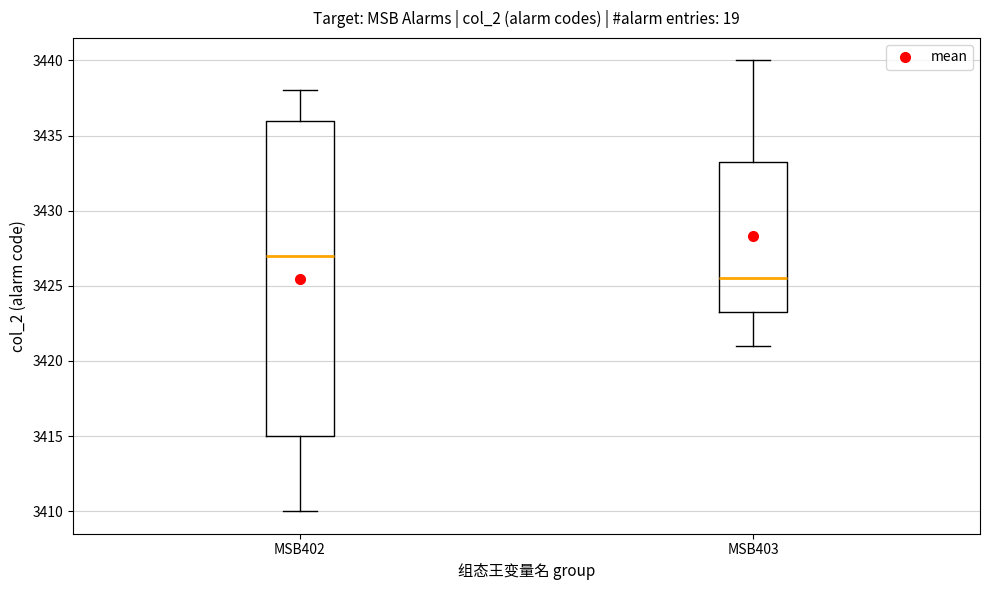

Reading left to right, transcribe this box plot: for each box, give where its median line is, the range the box spans, and where its two whiskers end, as read against the y-axis. The values are not printed on the chart, so give them approximately, as read against the axis.

MSB402: median 3427.0, box 3415.0 to 3436.0, whiskers 3410.0 to 3438.0
MSB403: median 3425.5, box 3423.5 to 3433.5, whiskers 3421.0 to 3440.0